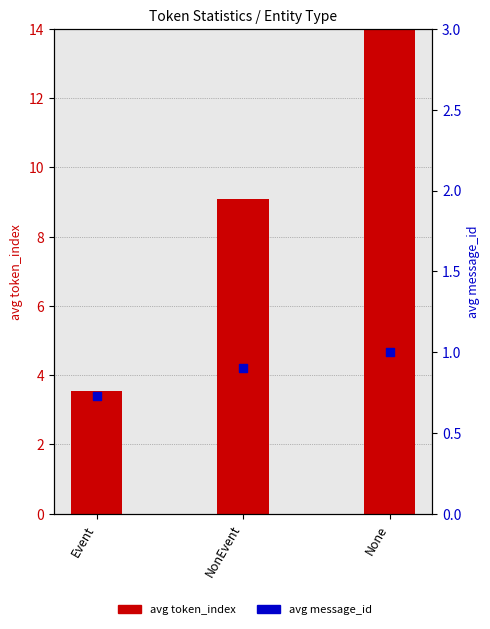

Between NonEvent and None, which is larger?

None